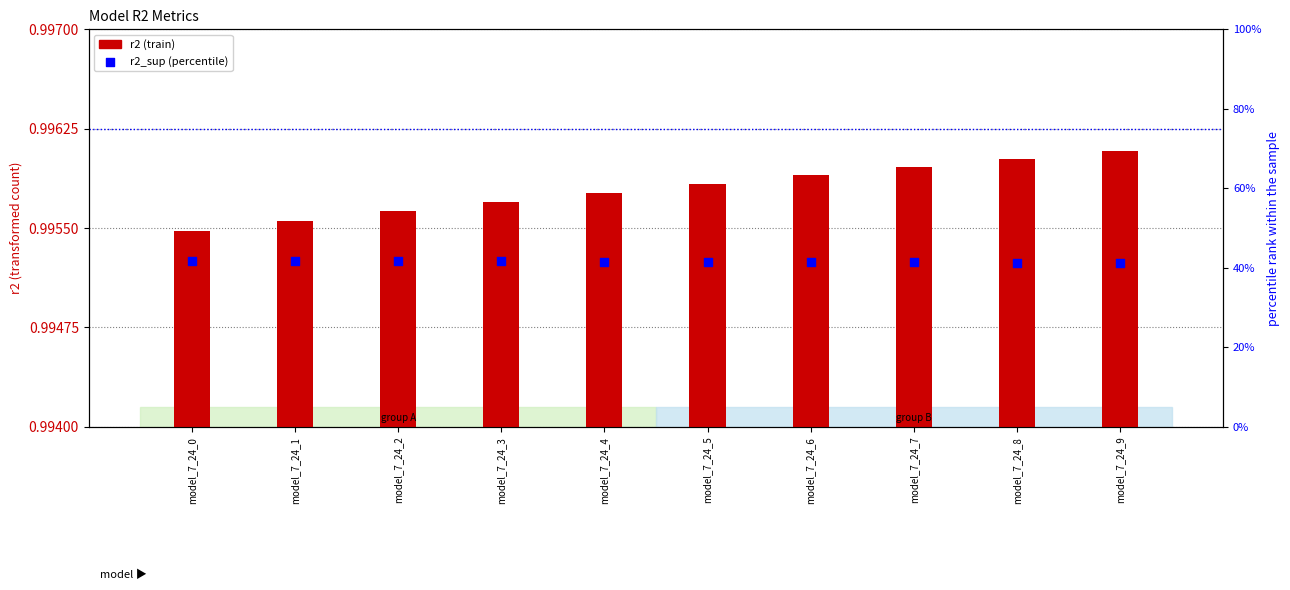

Which series reaches the maximum Y coordinate?

r2